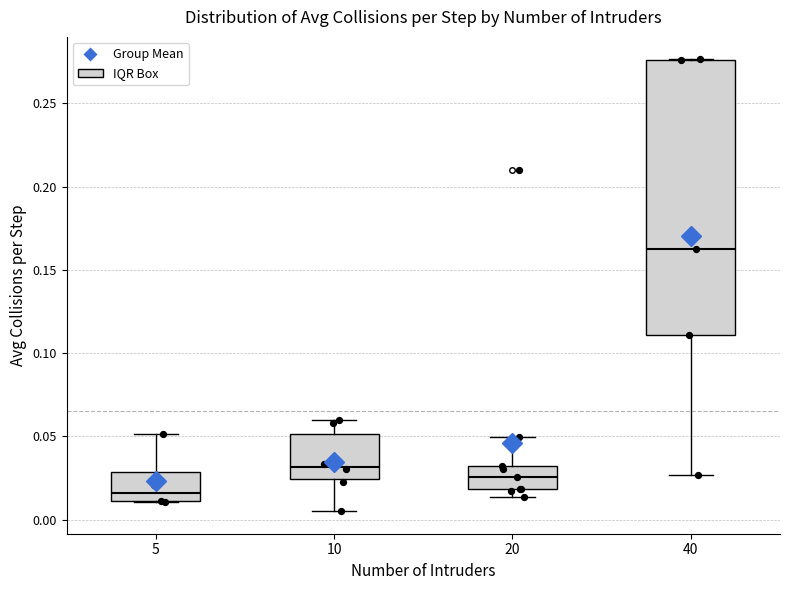

Reading left to right, transcribe this box plot: for each box, give where its median line is, the range the box spans, and where its two whiskers end, as read against the y-axis. The values are not printed on the chart, so give them approximately, as read against the axis.

5: median 0.015, box 0.010 to 0.030, whiskers 0.010 to 0.050
10: median 0.030, box 0.025 to 0.050, whiskers 0.005 to 0.060
20: median 0.025, box 0.020 to 0.030, whiskers 0.015 to 0.050
40: median 0.165, box 0.110 to 0.275, whiskers 0.025 to 0.275